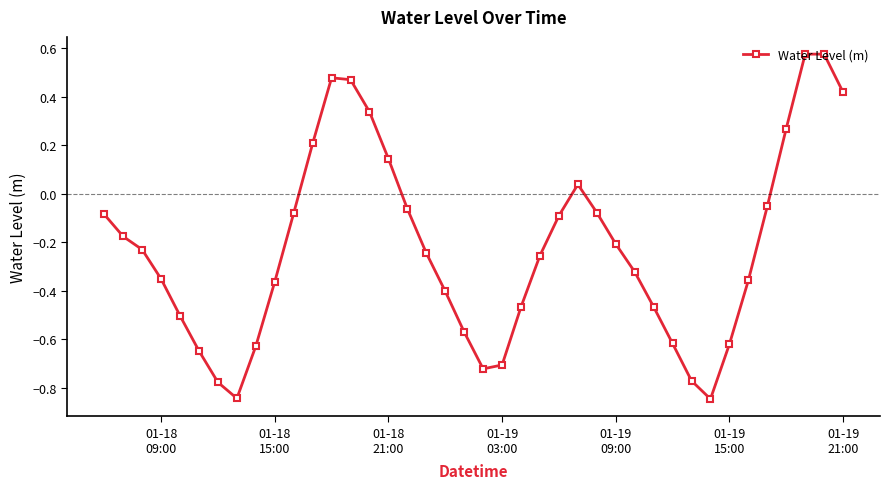

How many interior local valleys (lower than both neighbors) does the data have?

3